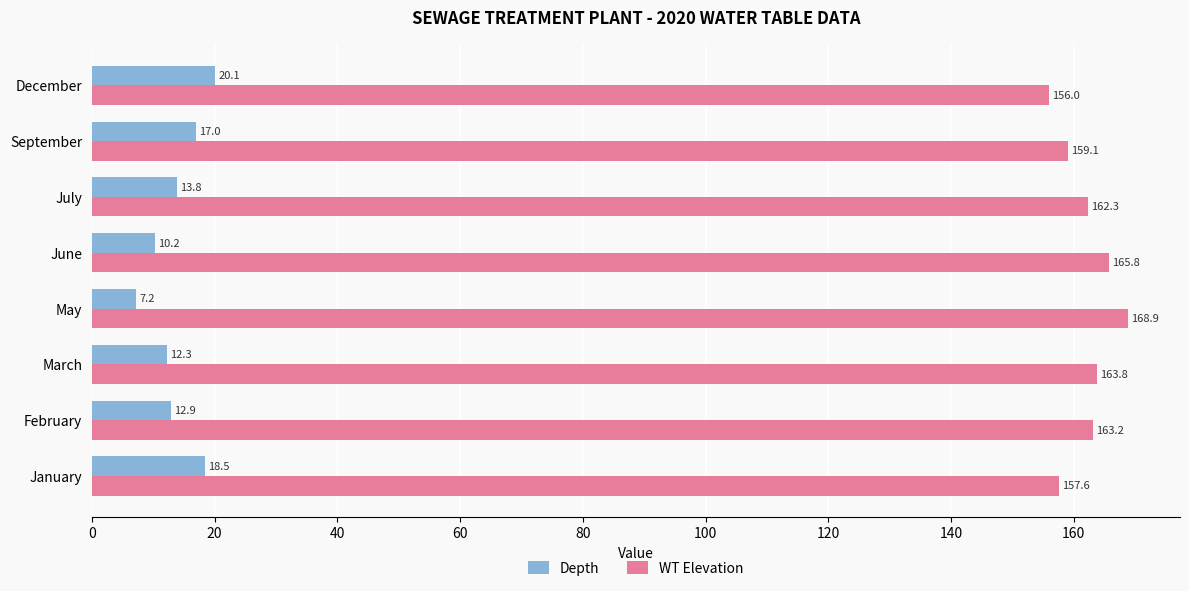

What is the lowest value of the WT Elevation series?

156.0